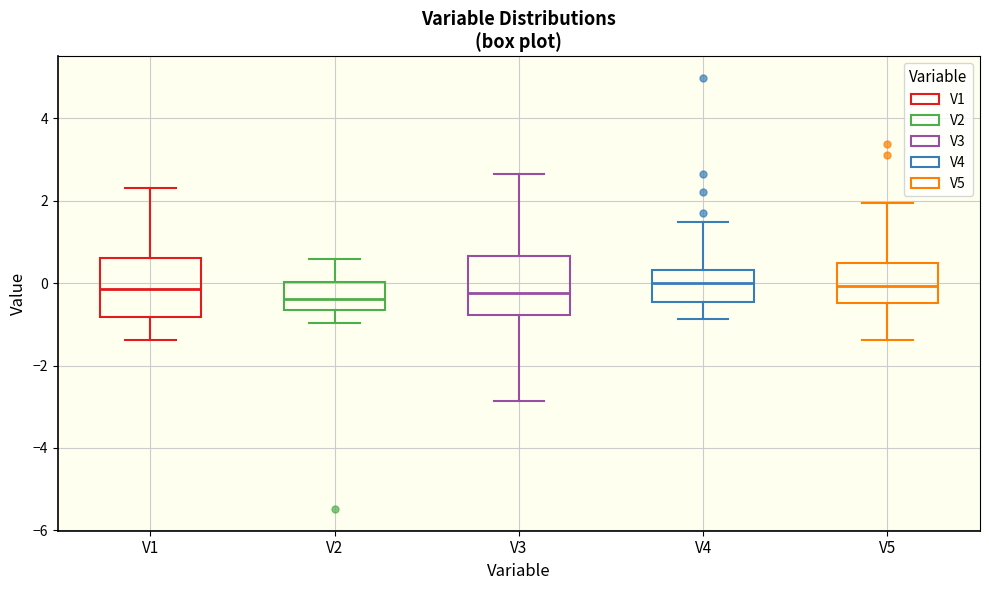

Reading left to right, read every box against the y-axis: the position of its median line, the range the box covers, and the ends of its whiskers. The values are not printed on the chart, so give them approximately, as read against the axis.

V1: median -0.2, box -0.8 to 0.6, whiskers -1.4 to 2.4
V2: median -0.4, box -0.6 to 0.0, whiskers -1.0 to 0.6
V3: median -0.2, box -0.8 to 0.6, whiskers -2.8 to 2.6
V4: median 0.0, box -0.4 to 0.4, whiskers -0.8 to 1.4
V5: median 0.0, box -0.4 to 0.4, whiskers -1.4 to 2.0